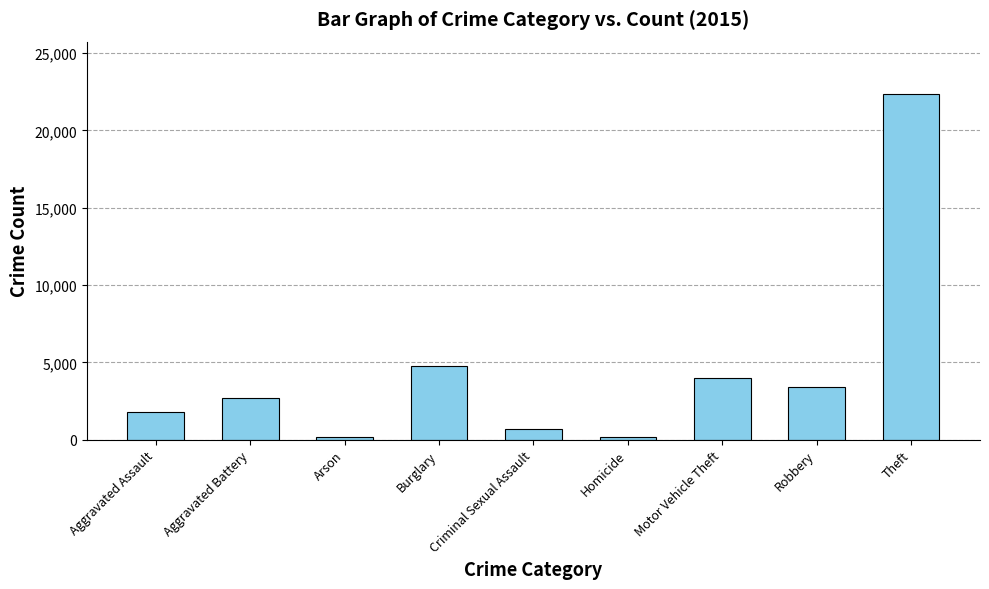

Between Aggravated Assault and Motor Vehicle Theft, which is larger?

Motor Vehicle Theft